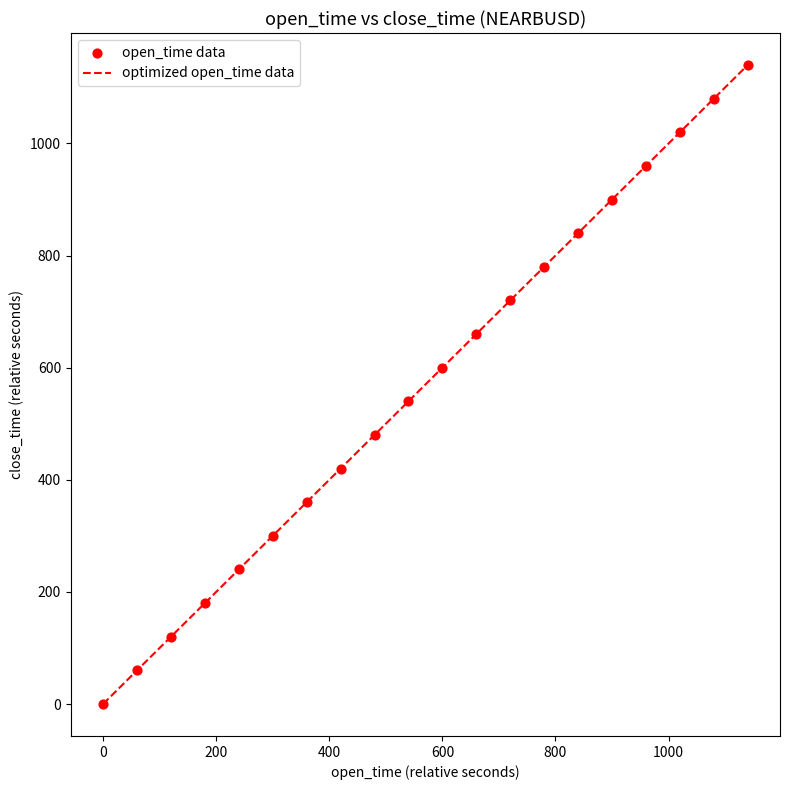

What is the maximum value shown in the chart?

1140